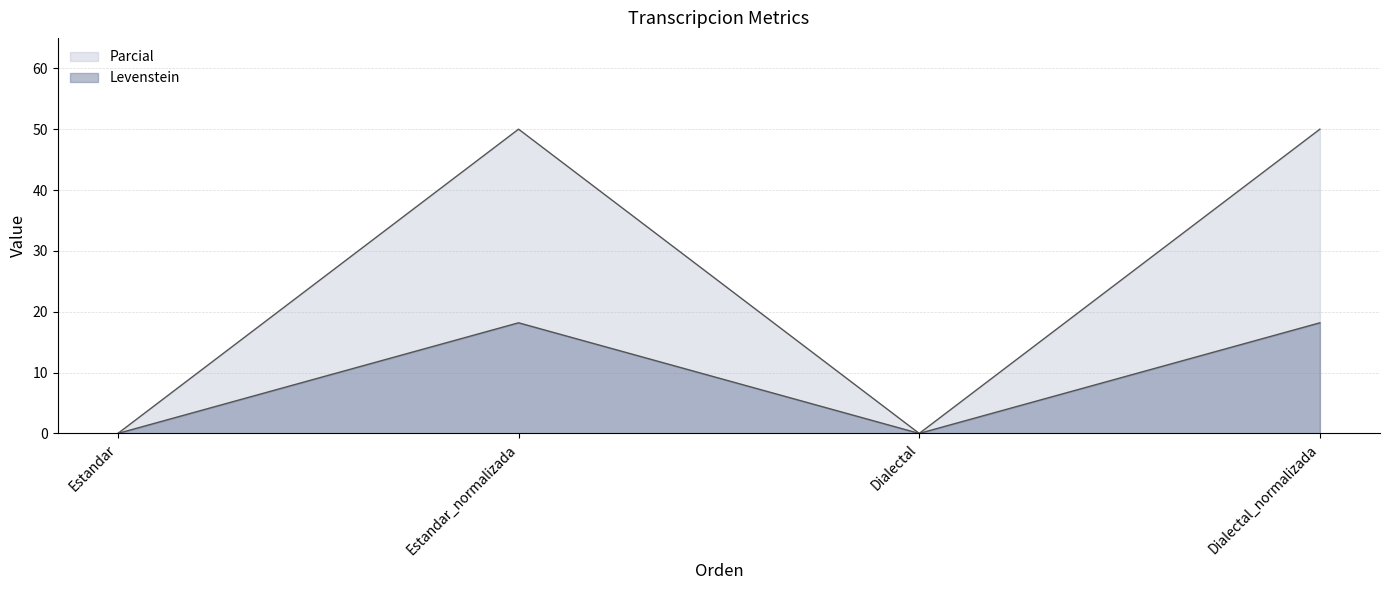

Count the number of categories in the chart.

4